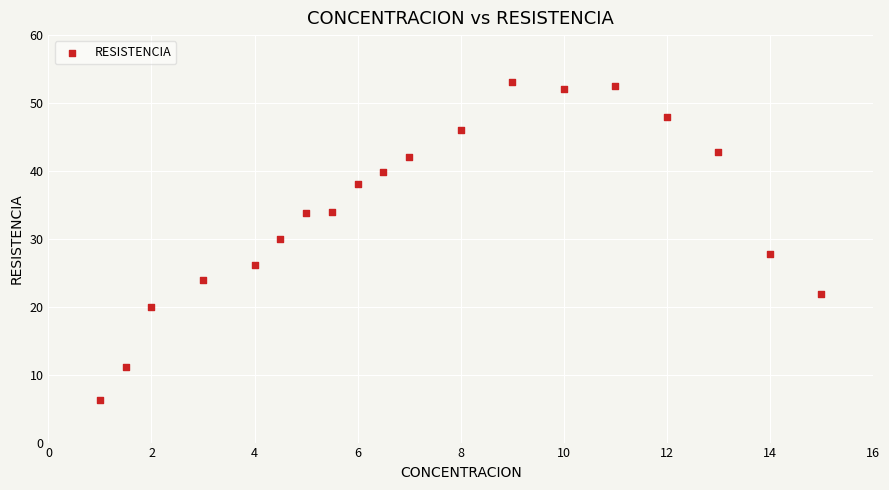

What is the range of Y values (max minus min)?

46.8